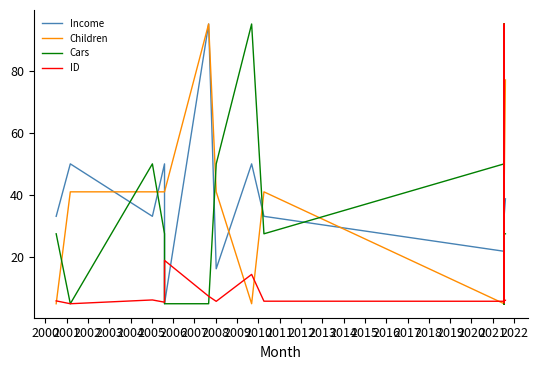

True or false: Children has more than 2 points higher than both neighbors.

True